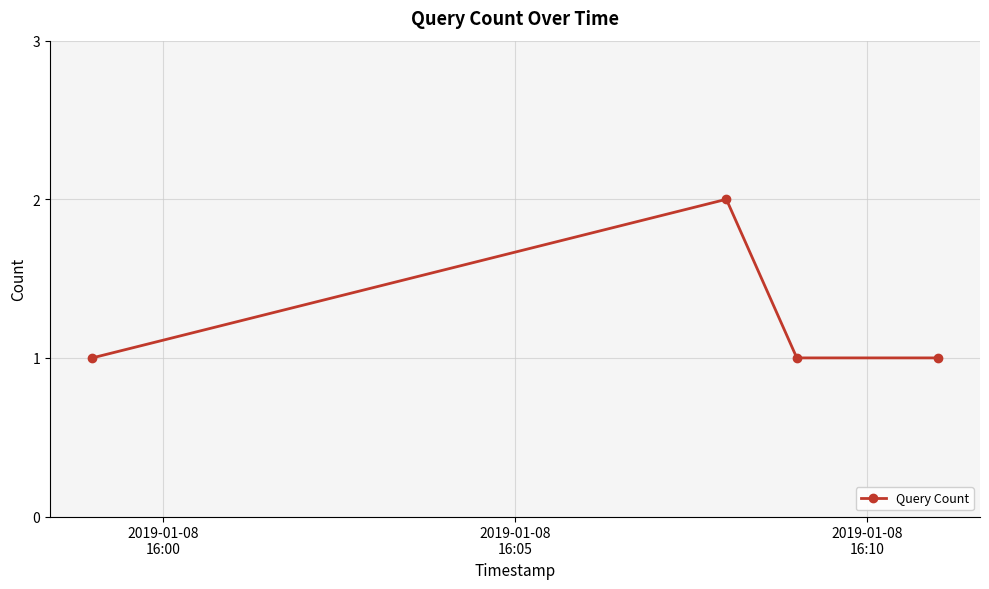

What is the sum of all values?

5